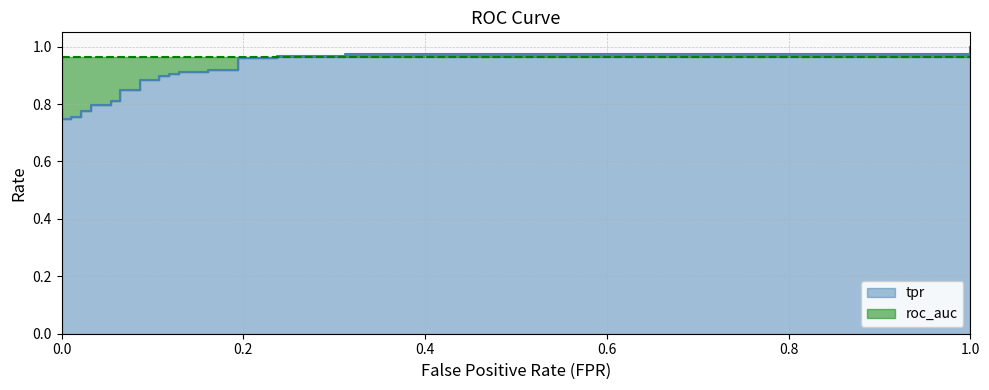

Which category has the highest value across all series?

1.0